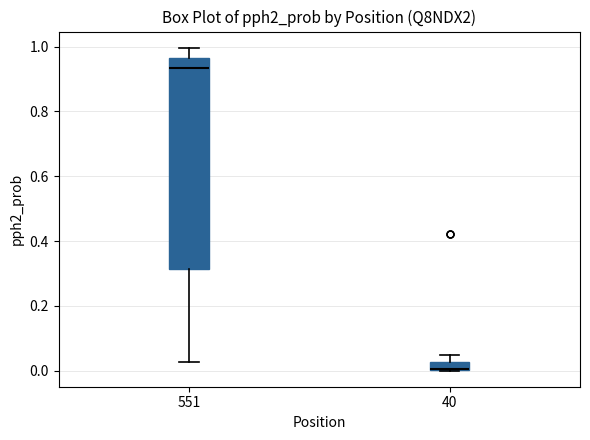

Which box's median line is the lowest?

40